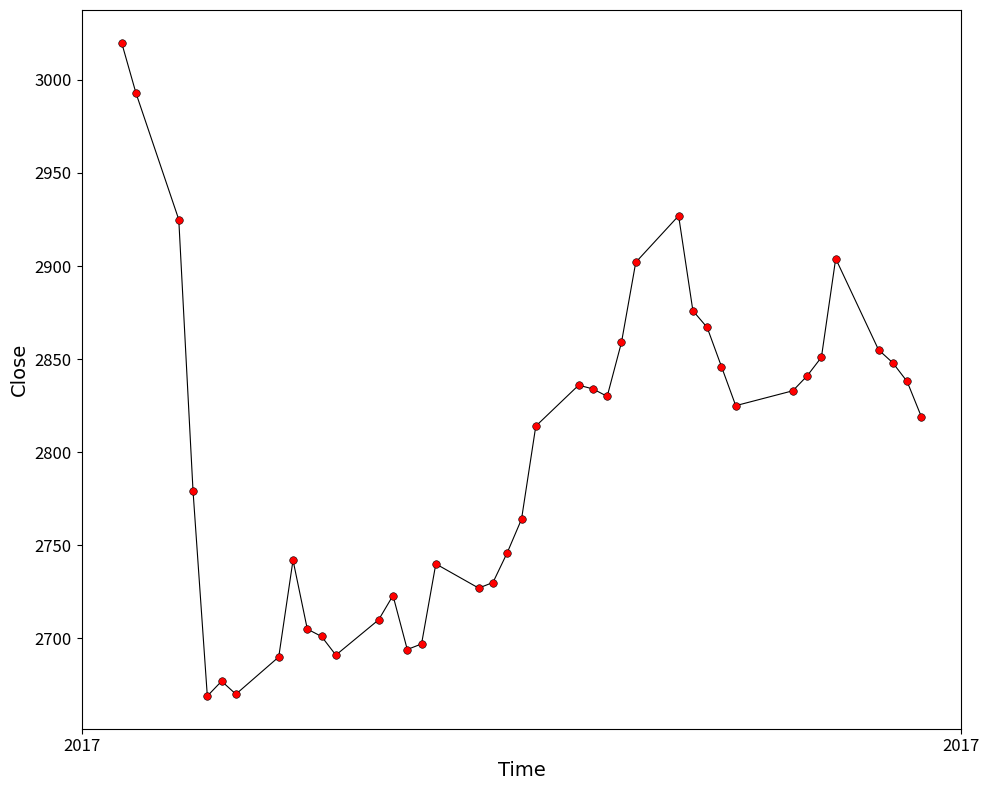

What is the range of X values (max minus min)?

56